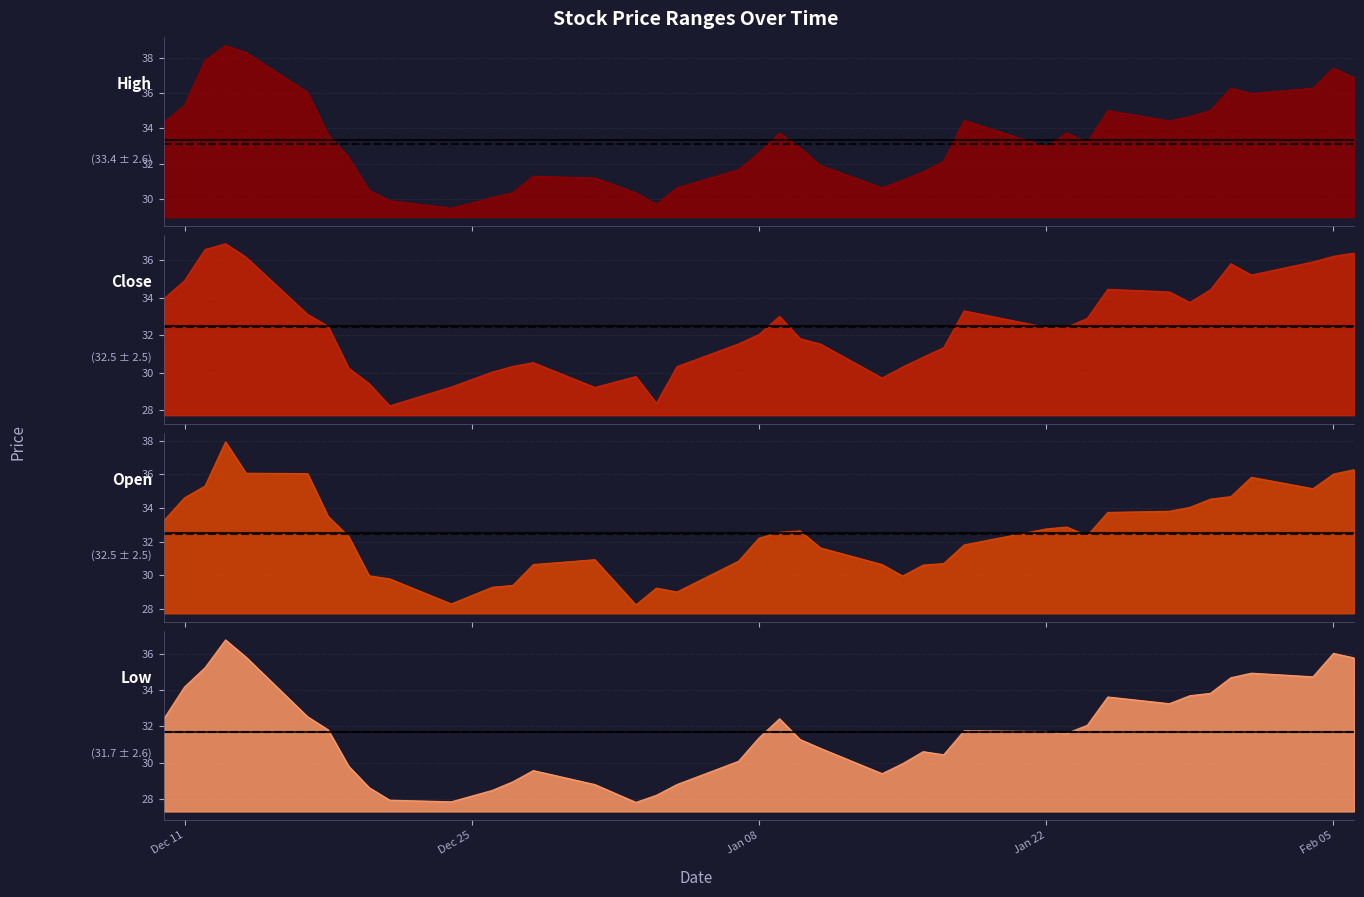

At which category is the sum across all series the highest?

2018-12-13